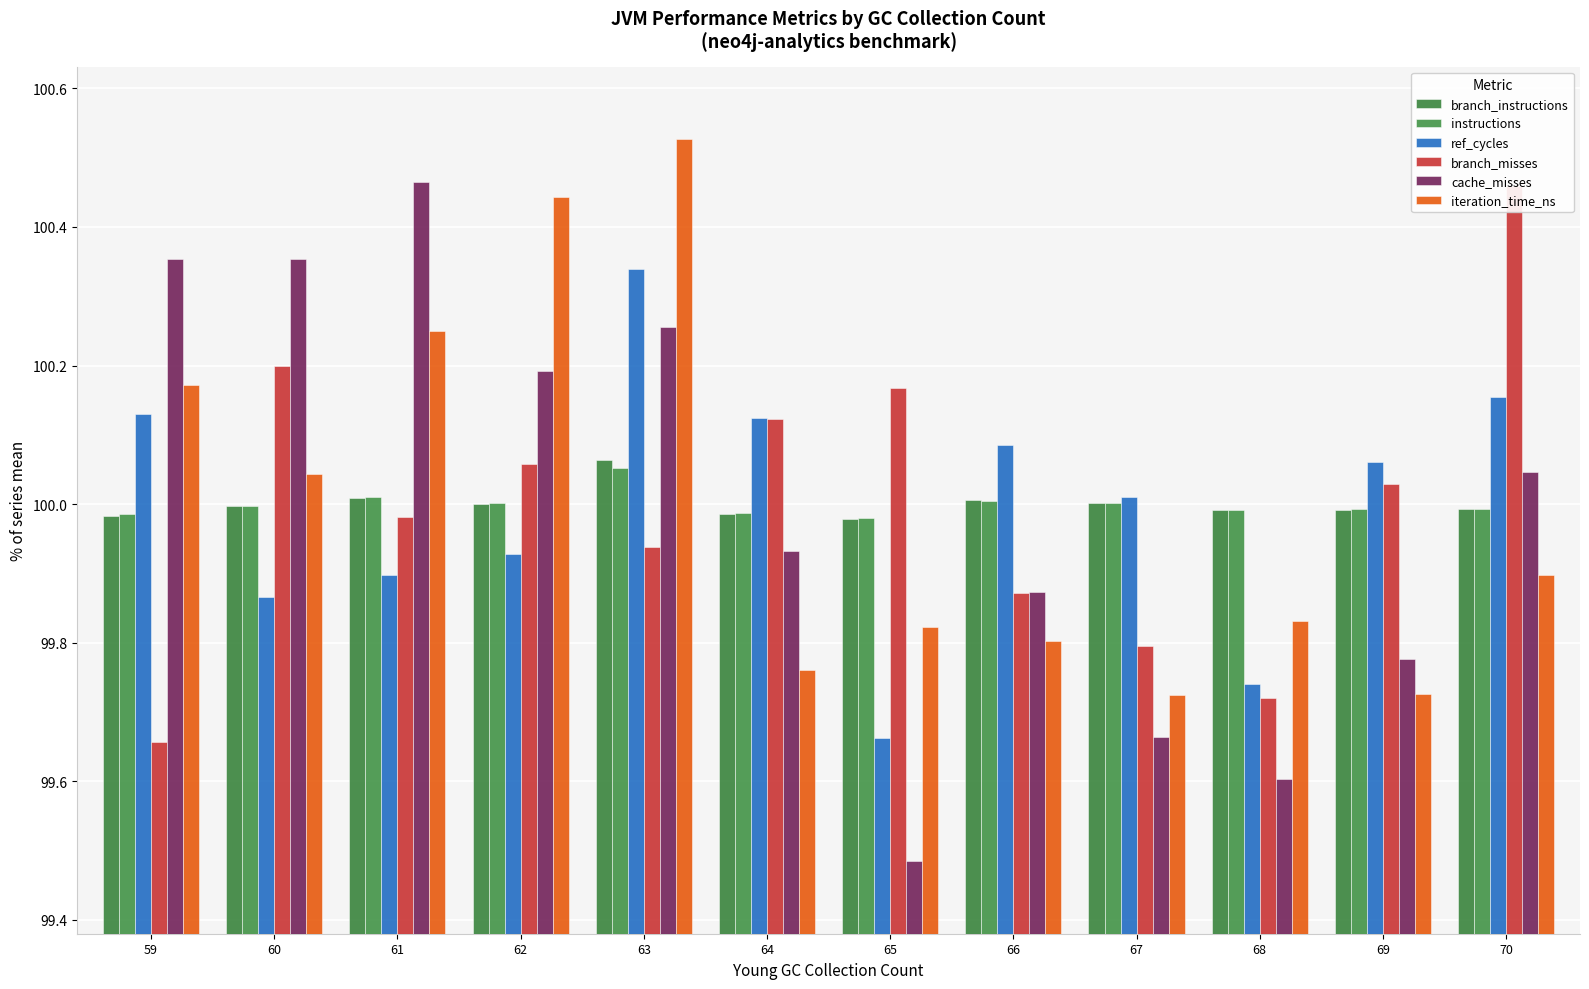

What is the value of the branch_misses bar at the 2nd from the left?

100.2